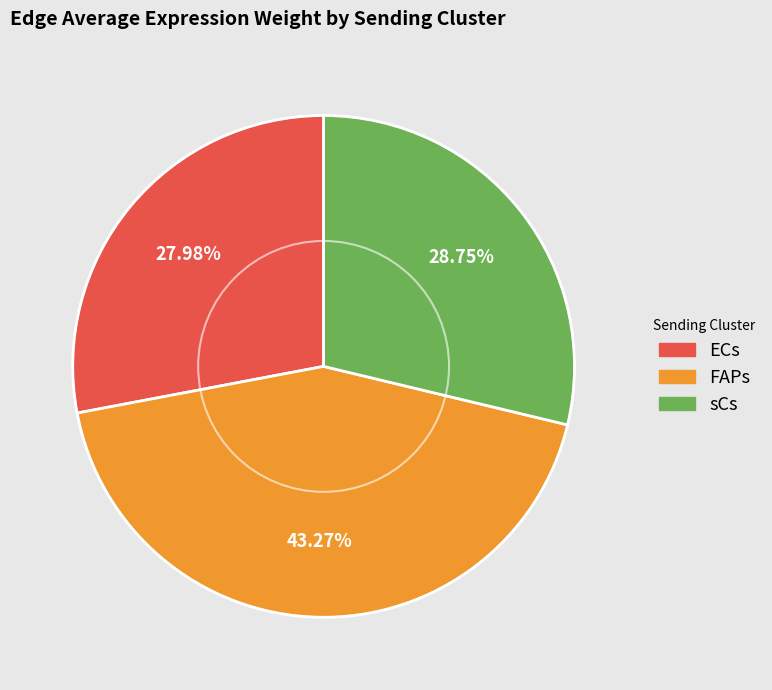

Does any single category account for the majority?

No